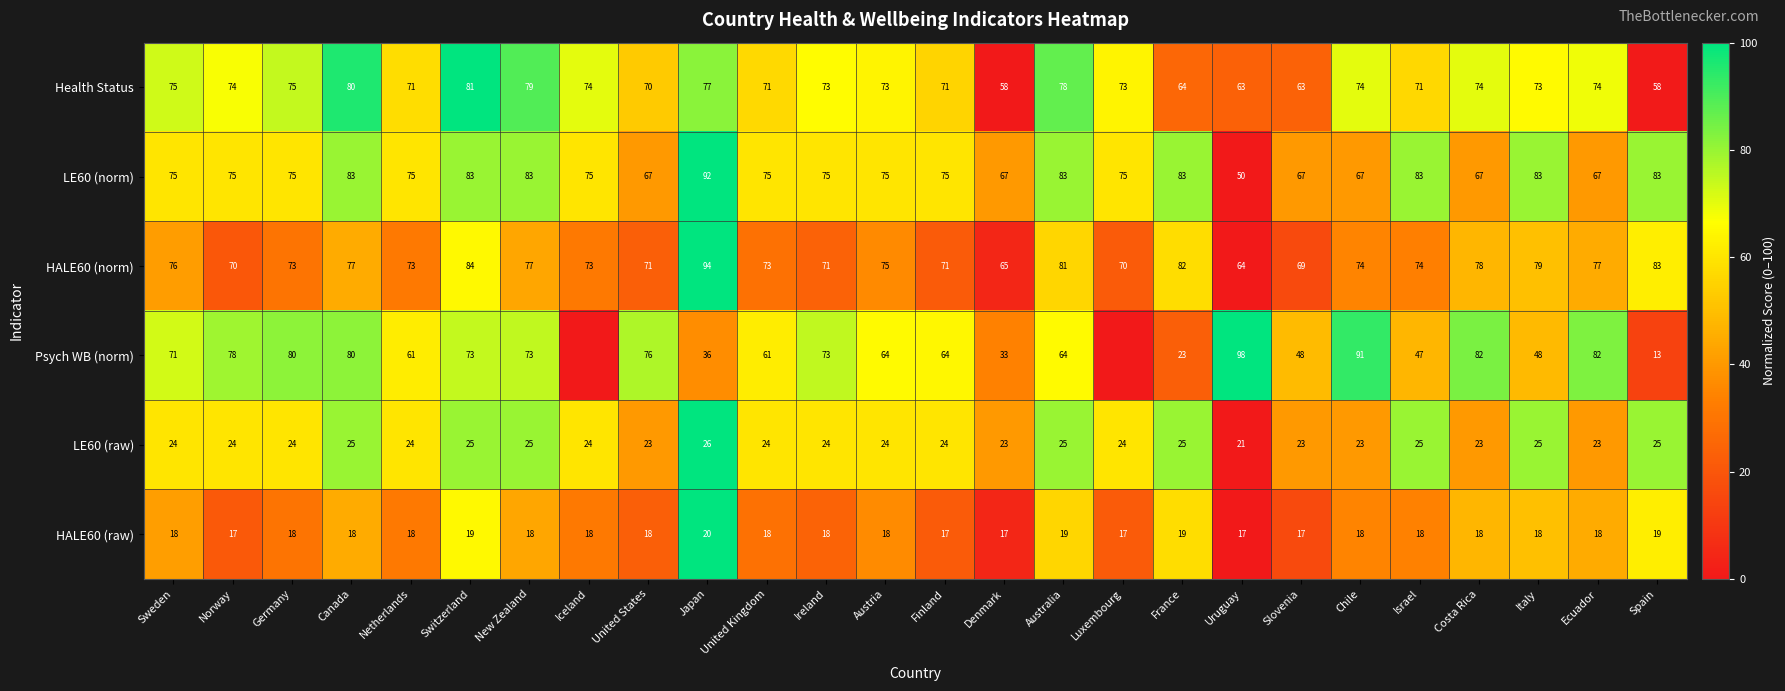

At which category is the sum across all series the highest?

Japan